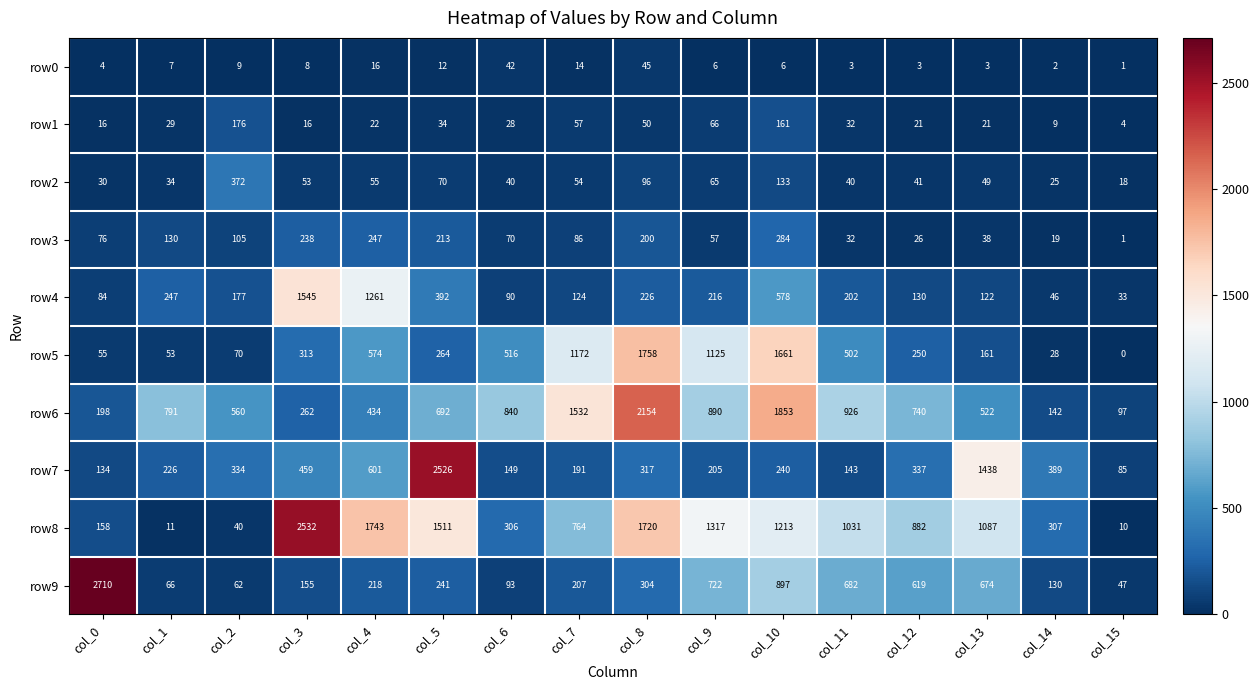

Count the number of data series in this chart.

10